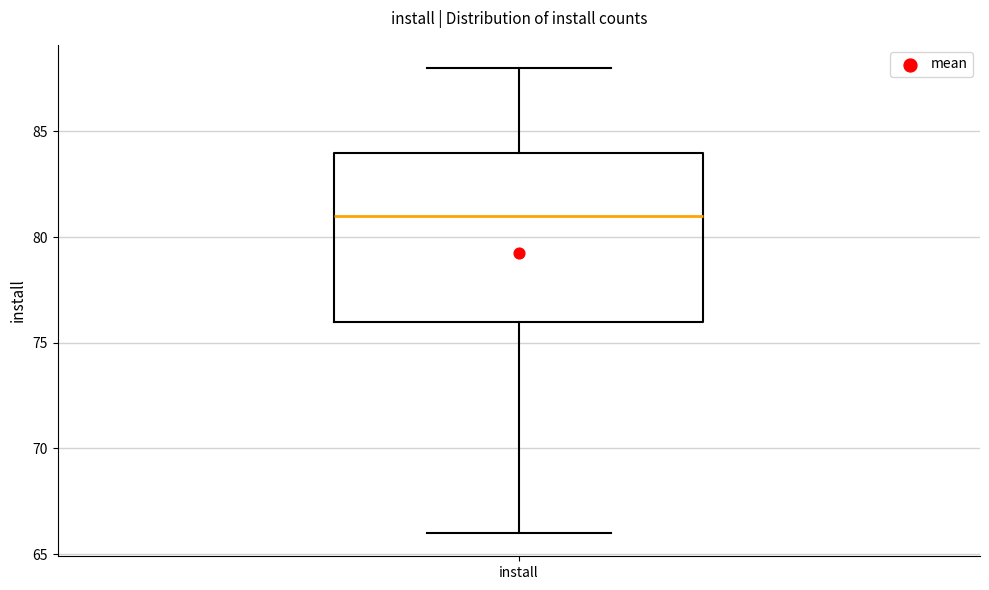

Where is the upper edge of the box for install on the y-axis? The values are not printed on the chart, so give them approximately, as read against the axis.

84